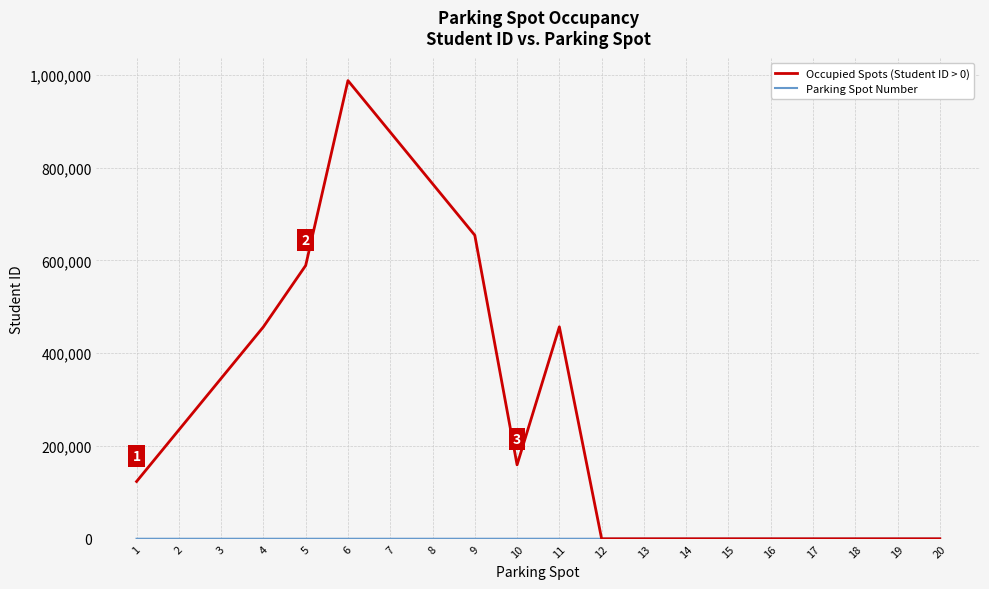

Does the chart have visible grid lines?

Yes